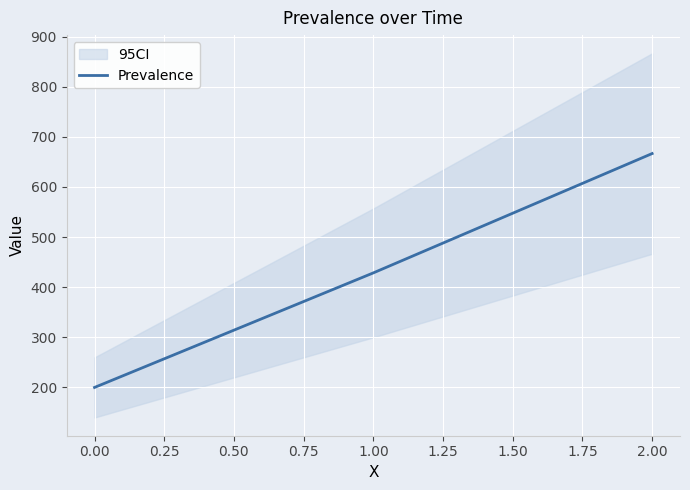

Rank the categories by Prevalence value from highest to lowest.

2.00, 1.00, 0.00